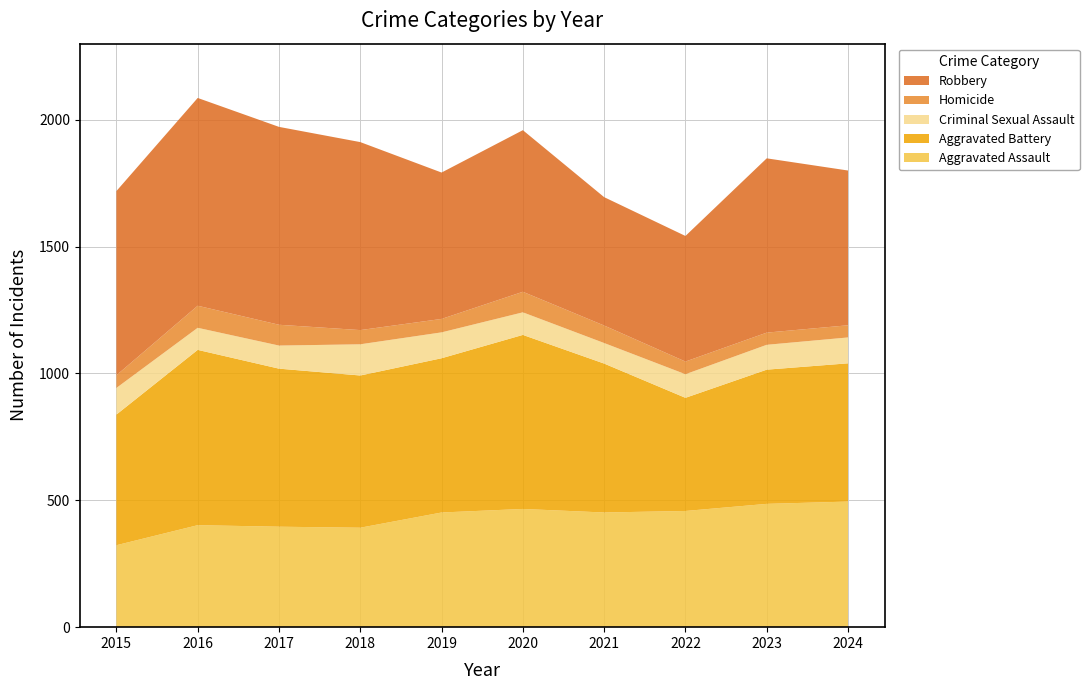

Reading left to right, transcribe all the data shown in this chart.

Aggravated Assault: 323	402	396	392	452	466	452	458	486	495
Aggravated Battery: 515	691	623	600	608	686	587	446	529	545
Criminal Sexual Assault: 105	87	91	123	102	89	81	93	98	102
Homicide: 50	87	82	56	53	81	69	50	48	48
Robbery: 726	819	780	741	577	637	506	495	687	610